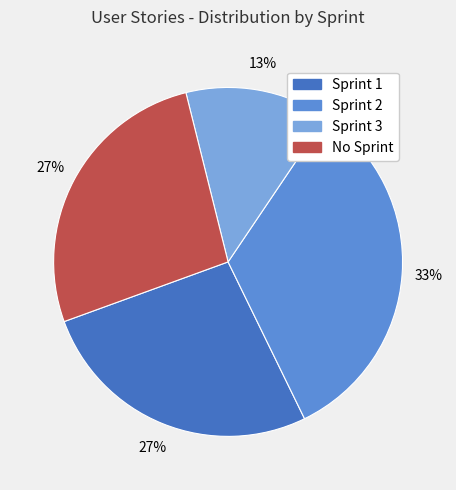

What is the largest slice in the pie chart?

Sprint 2